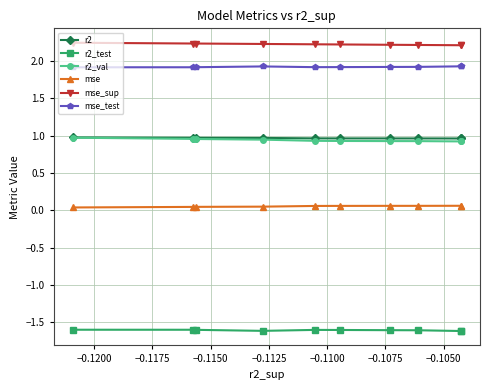

True or false: r2 and mse_sup intersect in this chart.

False